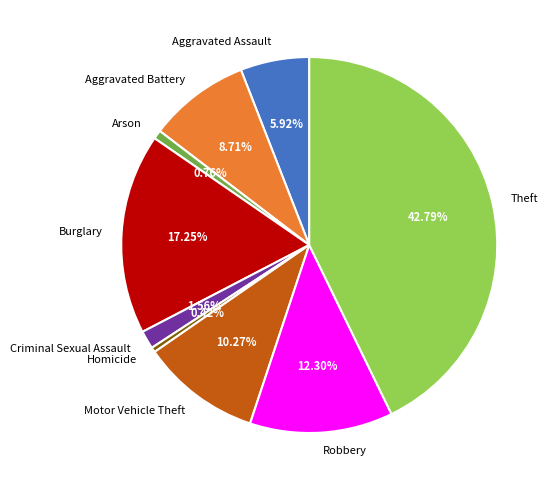

How many slices are in this pie chart?

9